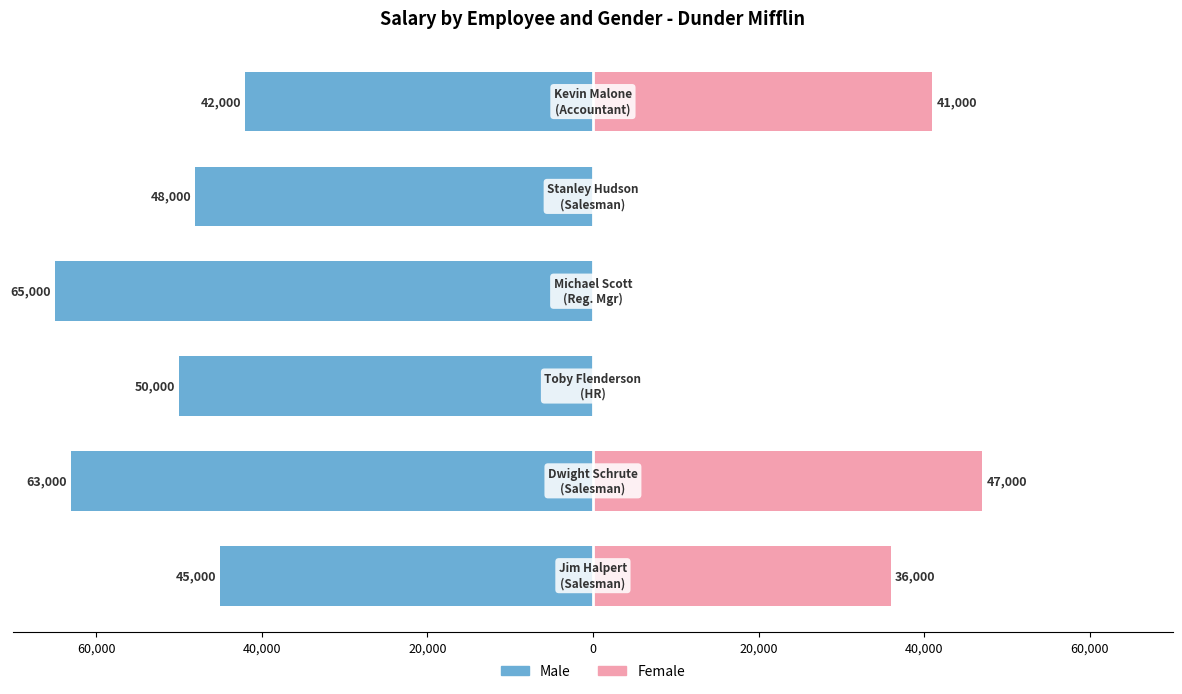

Which has a higher value, 20,000 or 60,000?

60,000